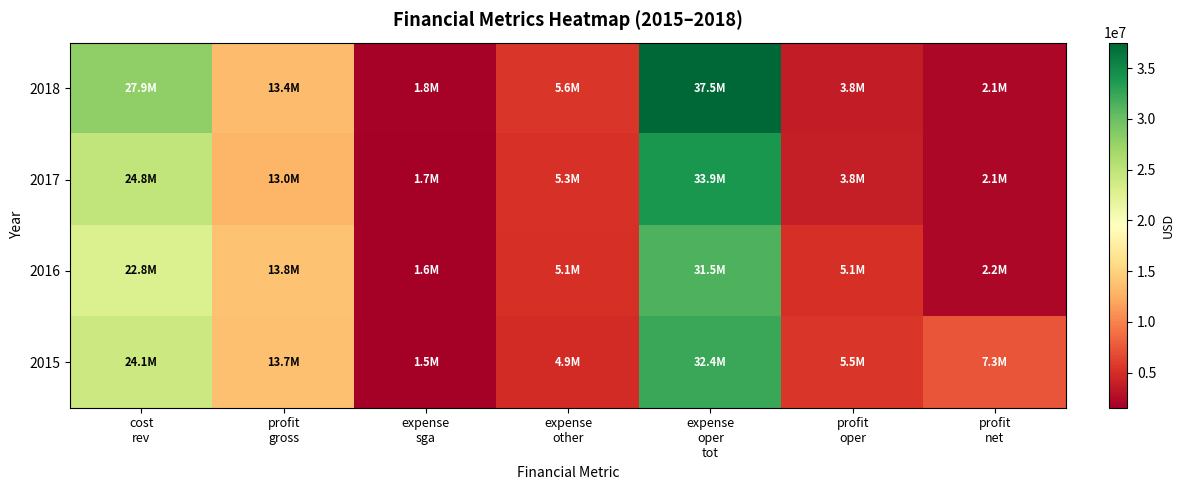

Reading right to left, what are all the values shown in this chart?

2018: profit
net=2129000	profit
oper=3779000	expense
oper
tot=37524000	expense
other=5590000	expense
sga=1769000	profit
gross=13378000	cost
rev=27925000
2017: profit
net=2144000	profit
oper=3847000	expense
oper
tot=33937000	expense
other=5333000	expense
sga=1652000	profit
gross=12981000	cost
rev=24803000
2016: profit
net=2234000	profit
oper=5089000	expense
oper
tot=31469000	expense
other=5097000	expense
sga=1615000	profit
gross=13778000	cost
rev=22780000
2015: profit
net=7340000	profit
oper=5492000	expense
oper
tot=32372000	expense
other=4877000	expense
sga=1543000	profit
gross=13731000	cost
rev=24133000